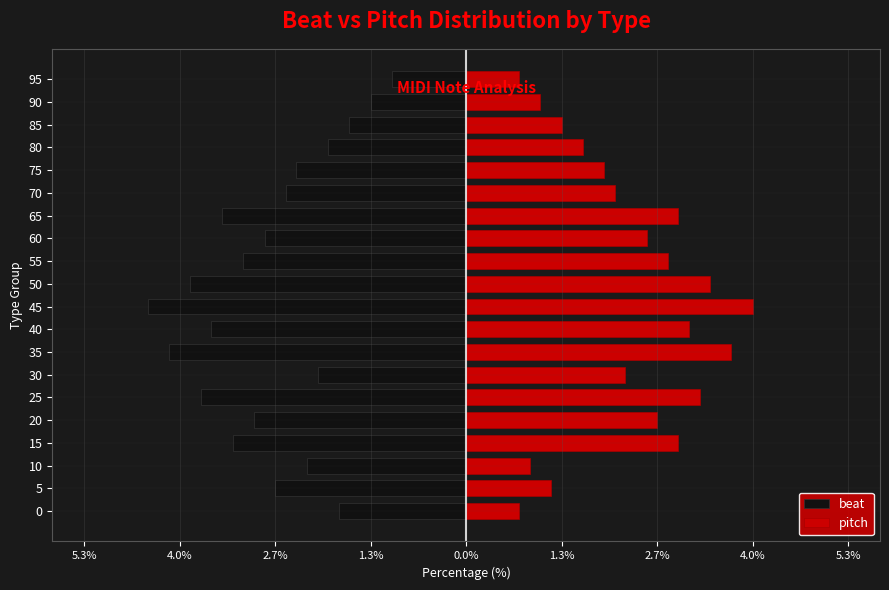

What is the value of the pitch bar at the 5th from the left?

2.7